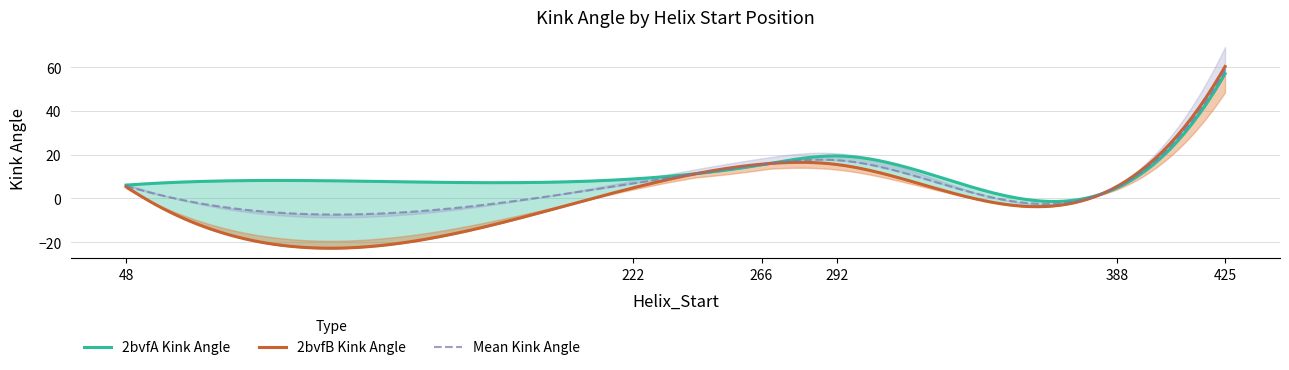

Which series has the largest range (max minus min)?

2bvfB_Kink_Angle